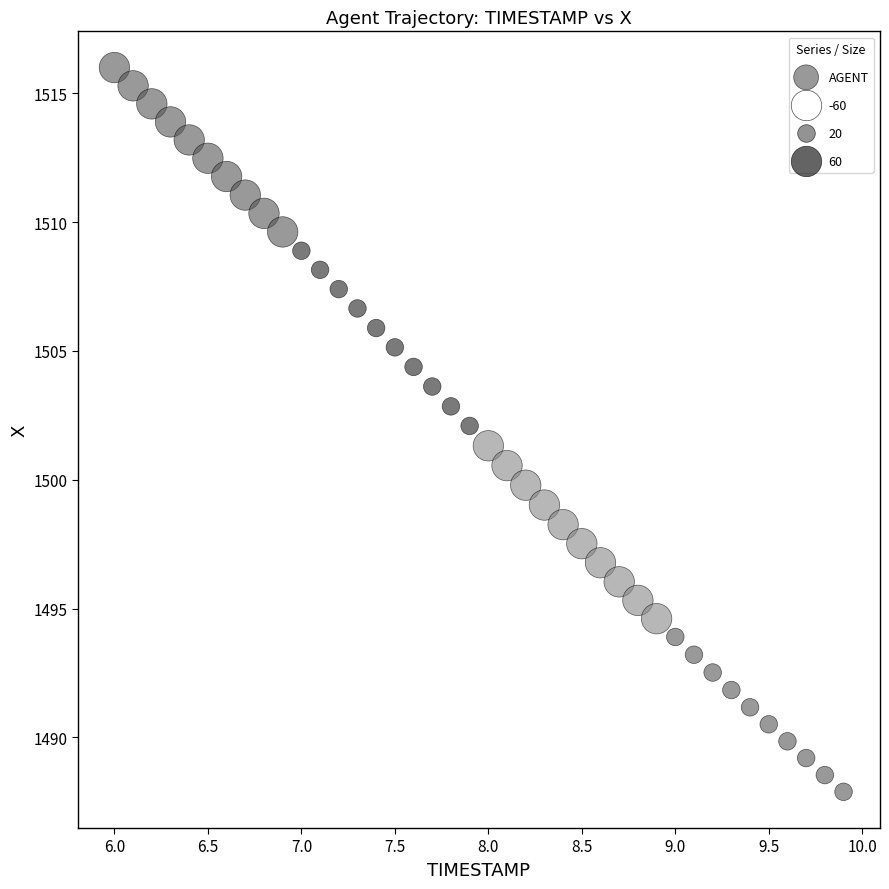

What is the range of X values (max minus min)?

3.9